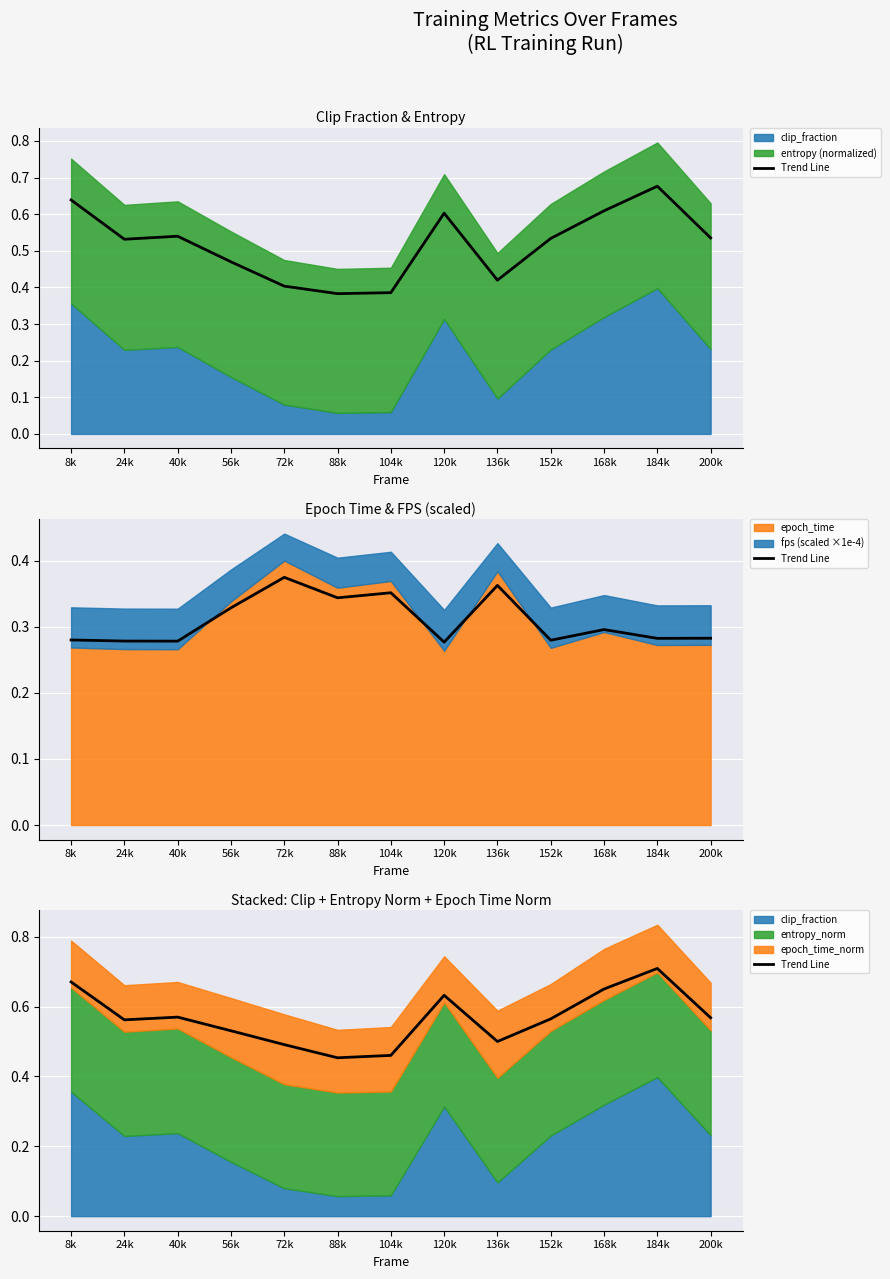

What is the change in value from 40k to 184k?

+0.1